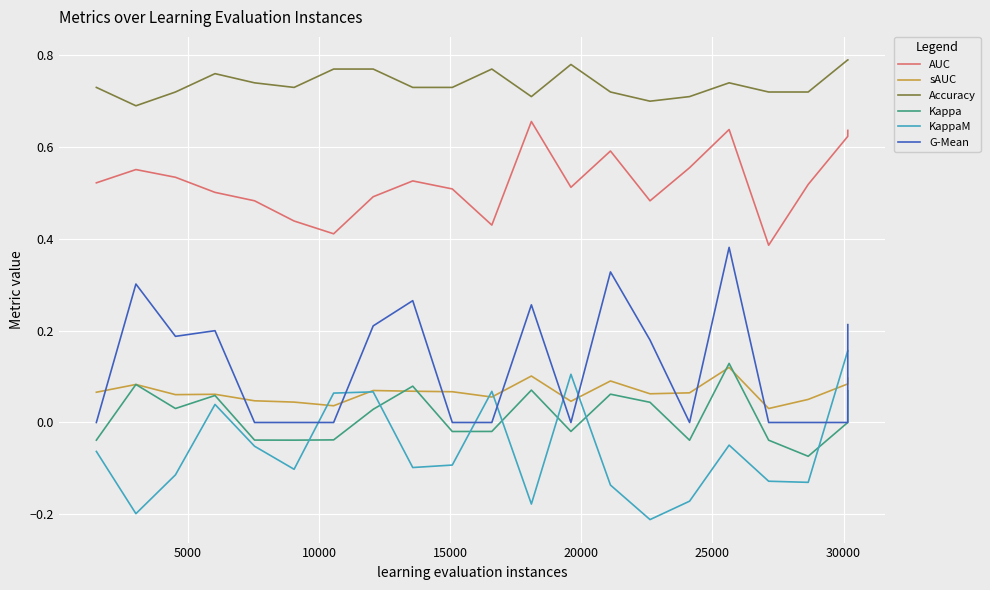

Which series has the largest total across all categories?

Accuracy